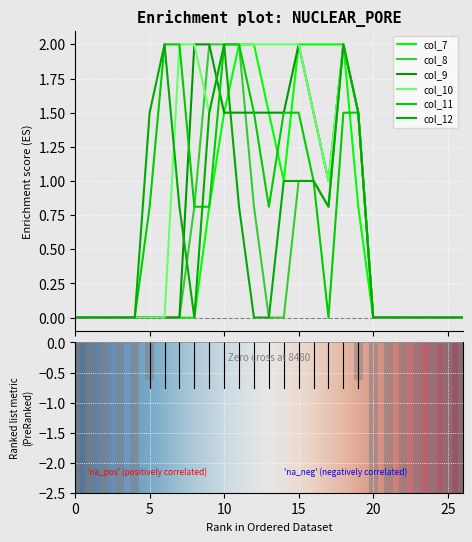

Reading left to right, list all the values displayed in this chart.

col_7: 0.0	0.0	0.0	0.0	0.0	0.0	0.0	0.0	0.0	0.8	1.5	2.0	2.0	1.5	1.0	2.0	2.0	2.0	2.0	0.8	0.0	0.0	0.0	0.0	0.0	0.0	0.0
col_8: 0.0	0.0	0.0	0.0	0.0	0.0	0.0	0.0	0.8	2.0	2.0	2.0	0.8	0.0	0.0	1.0	1.0	0.8	2.0	1.5	0.0	0.0	0.0	0.0	0.0	0.0	0.0
col_9: 0.0	0.0	0.0	0.0	0.0	0.0	0.0	0.0	2.0	2.0	1.5	1.5	1.5	1.5	1.5	2.0	1.5	1.0	2.0	1.5	0.0	0.0	0.0	0.0	0.0	0.0	0.0
col_10: 0.0	0.0	0.0	0.0	0.0	0.0	0.0	2.0	2.0	1.5	2.0	2.0	2.0	2.0	2.0	2.0	1.5	1.0	2.0	1.5	0.0	0.0	0.0	0.0	0.0	0.0	0.0
col_11: 0.0	0.0	0.0	0.0	0.0	0.8	2.0	2.0	0.8	0.8	2.0	2.0	1.5	0.8	1.5	1.5	1.0	0.0	1.5	1.5	0.0	0.0	0.0	0.0	0.0	0.0	0.0
col_12: 0.0	0.0	0.0	0.0	0.0	1.5	2.0	0.8	0.0	1.5	2.0	0.8	0.0	0.0	1.0	1.0	1.0	0.8	2.0	1.5	0.0	0.0	0.0	0.0	0.0	0.0	0.0